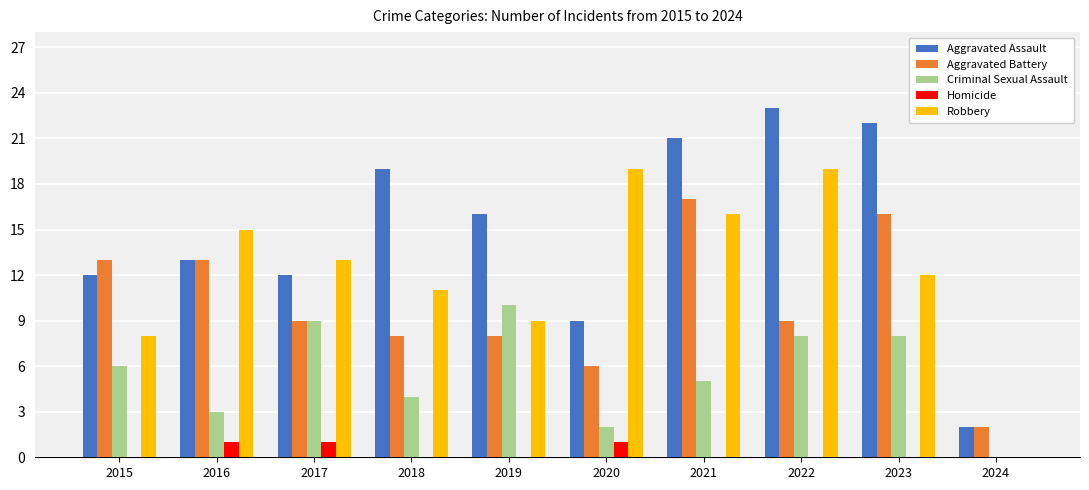

What is the spread (max minus min) of values at 2018?

19